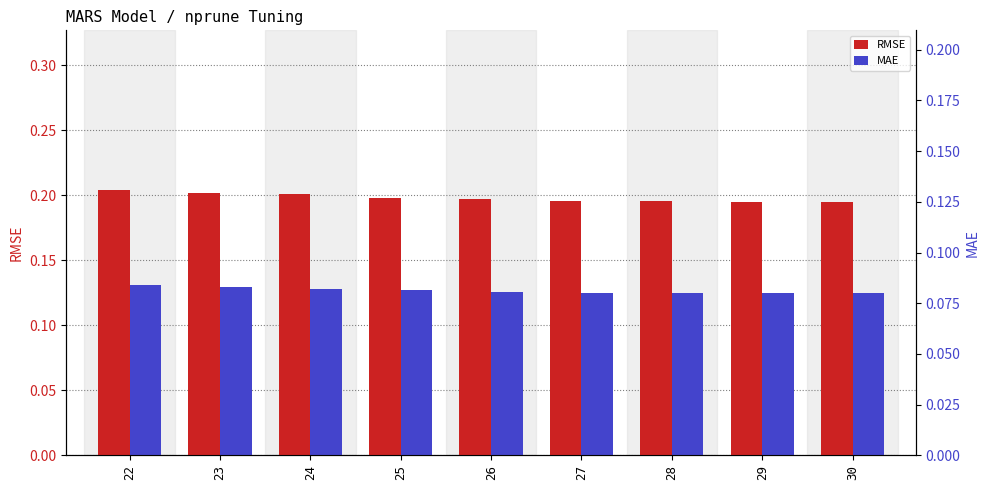

At which category does the chart reach its peak across all series?

22